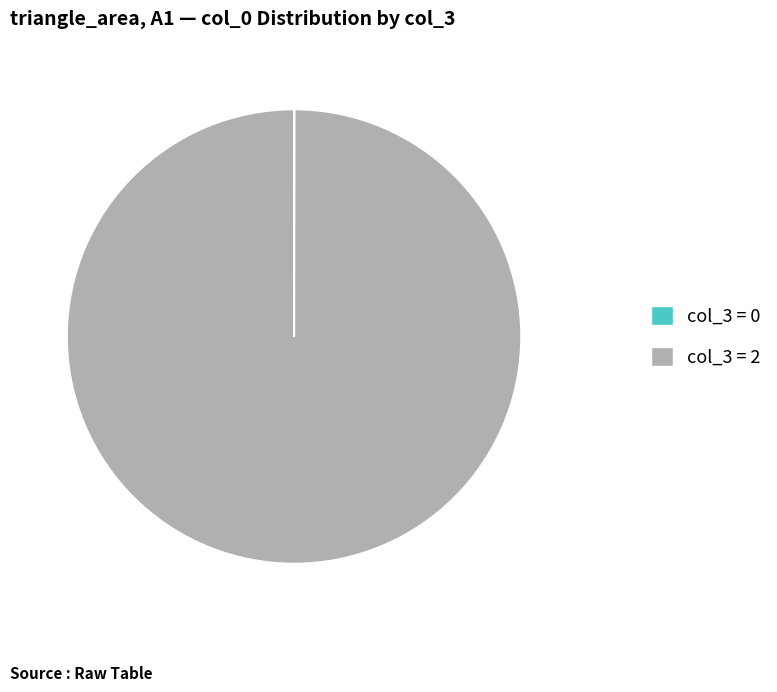

Is there a majority slice in this chart?

Yes